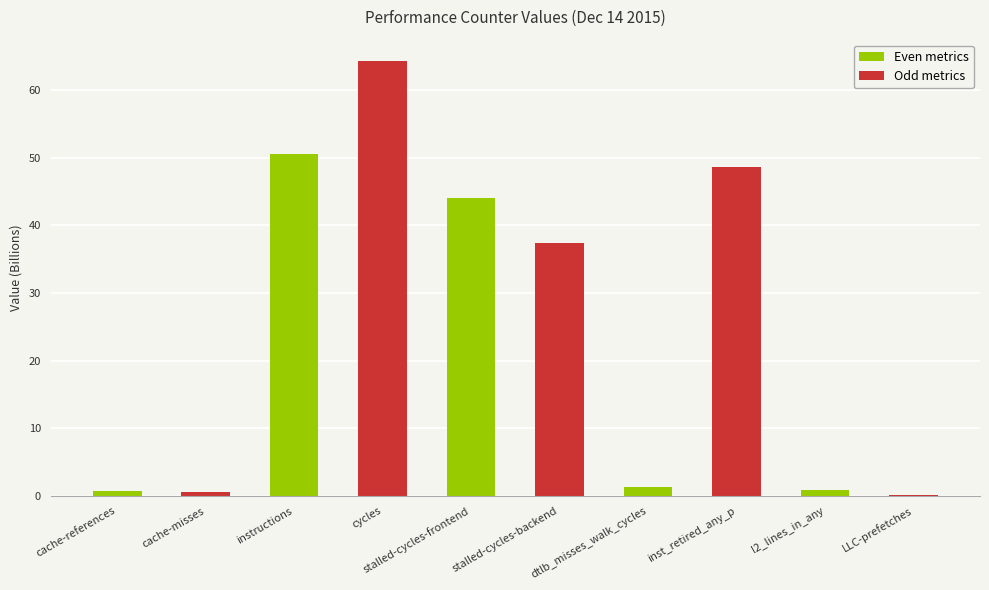

Which category has the highest value across all series?

cycles